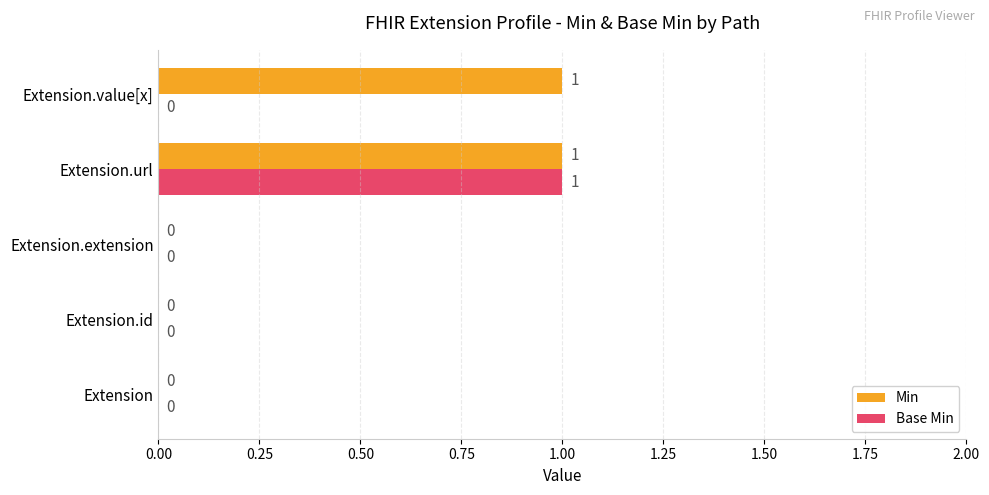

The value of Min at Extension.extension is 0. True or false?

True